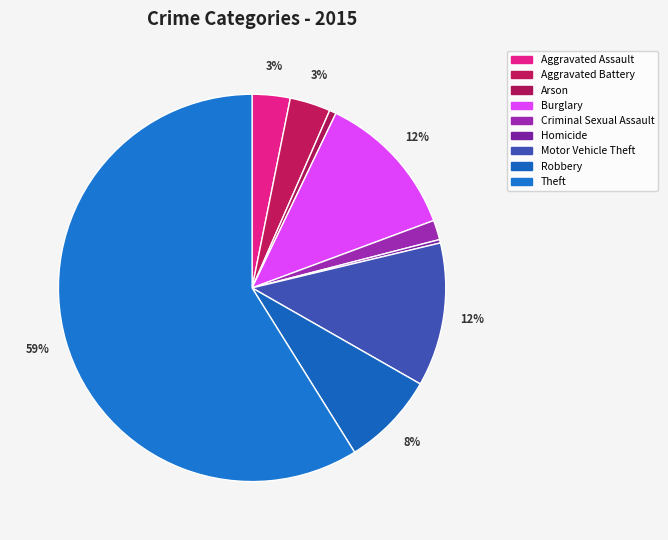

Do Aggravated Assault and Homicide together represent more than half of the pie?

No